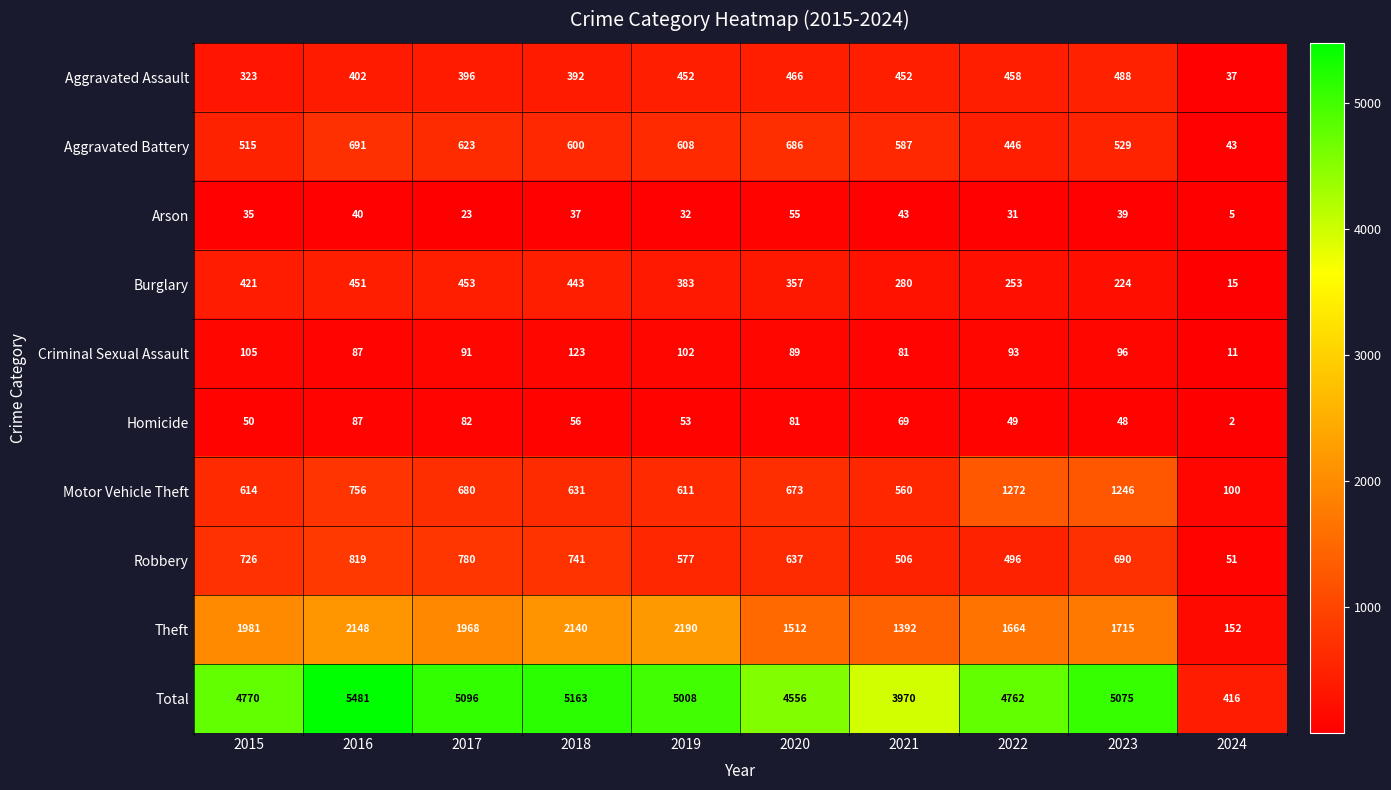

At 2021, list the series in order from largest to smallest.

Total, Theft, Aggravated Battery, Motor Vehicle Theft, Robbery, Aggravated Assault, Burglary, Criminal Sexual Assault, Homicide, Arson